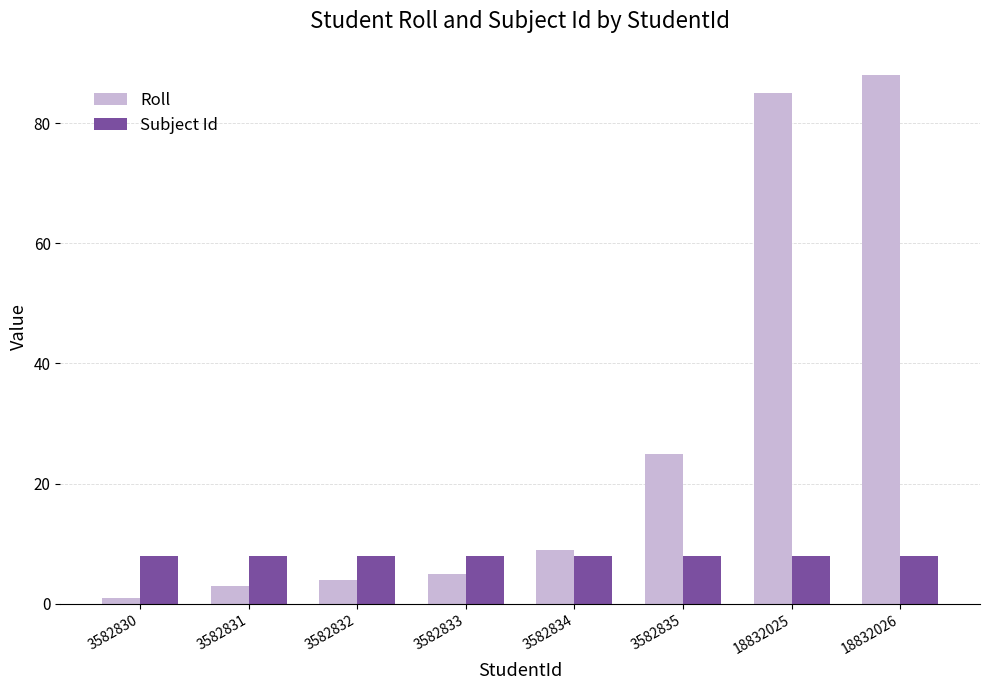

Reading left to right, what are all the values shown in this chart?

Roll: 1	3	4	5	9	25	85	88
Subject Id: 8	8	8	8	8	8	8	8